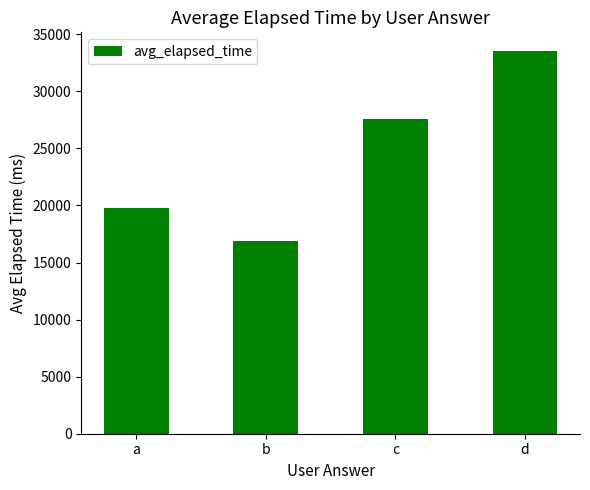

What is the smallest value displayed?

16888.8